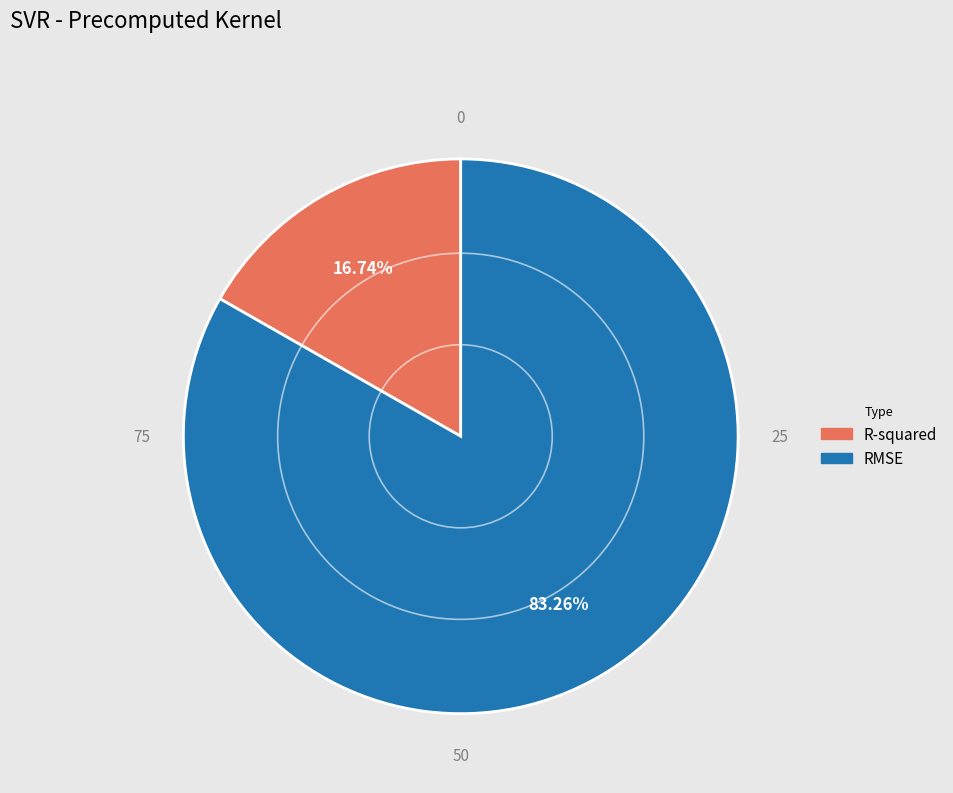

How many slices are in this pie chart?

2